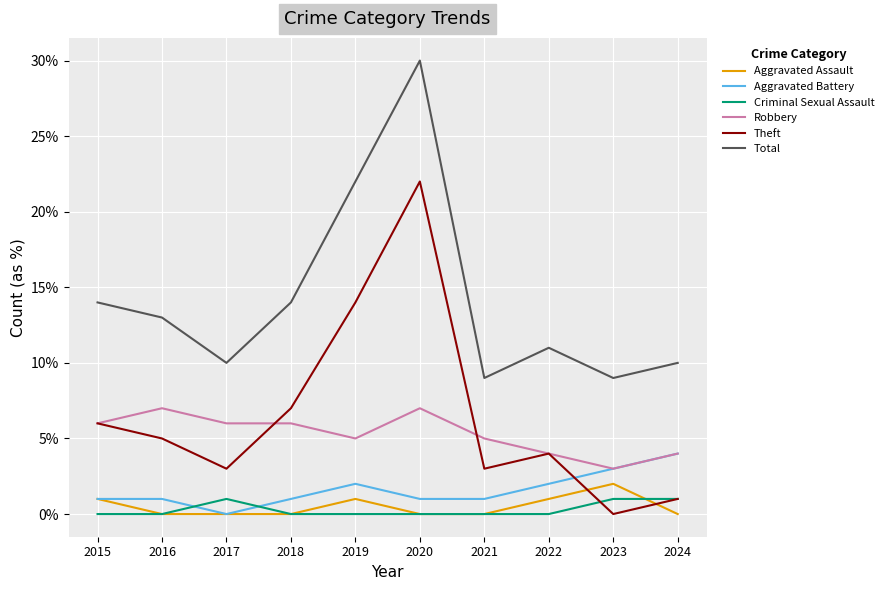

What are all the series names shown in the legend?

Aggravated Assault, Aggravated Battery, Criminal Sexual Assault, Robbery, Theft, Total